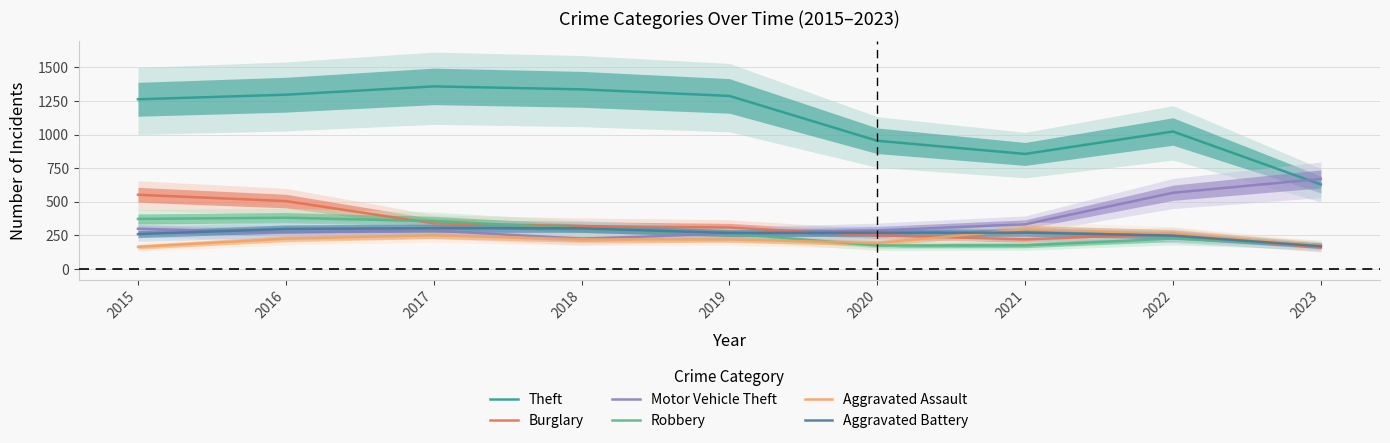

Between 2015 and 2020, which series saw the biggest shift?

Theft